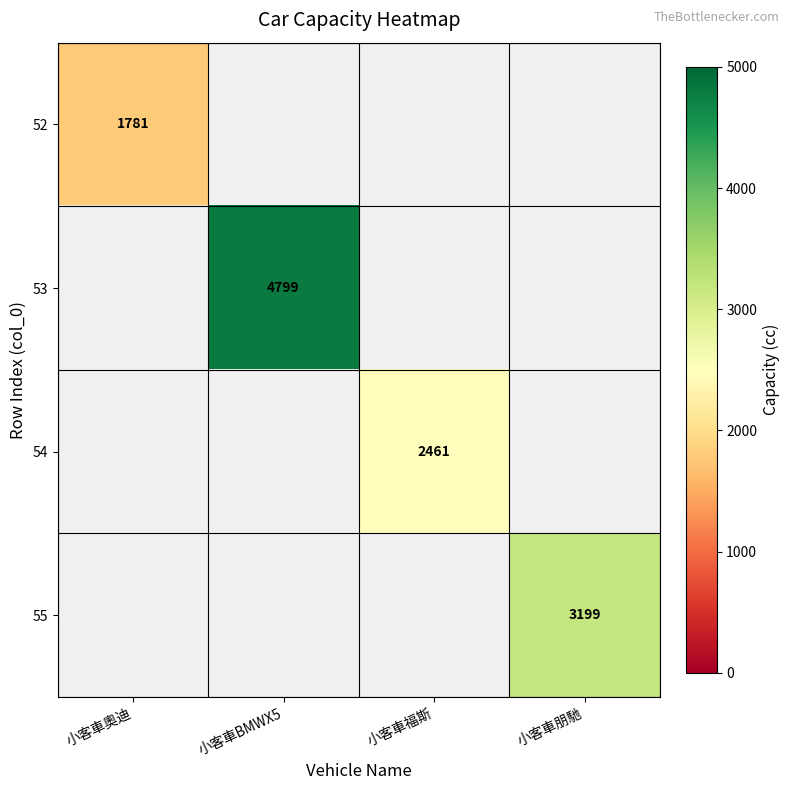

How many distinct data groups are displayed?

4